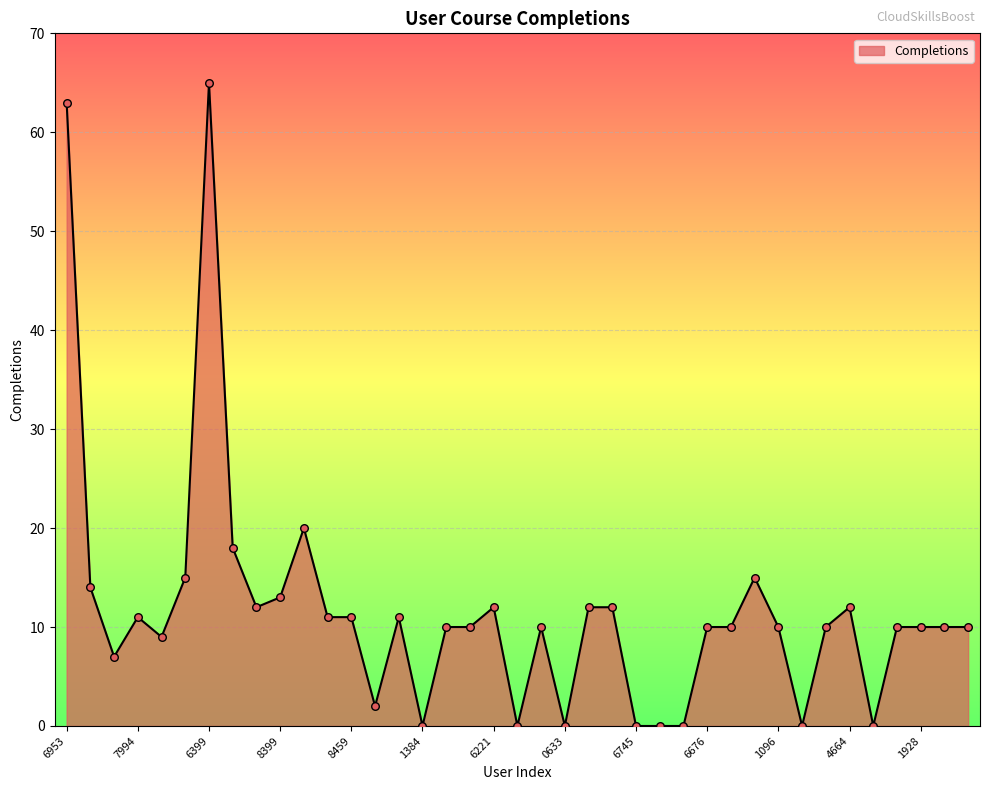

What is the difference between the maximum and minimum values?

65